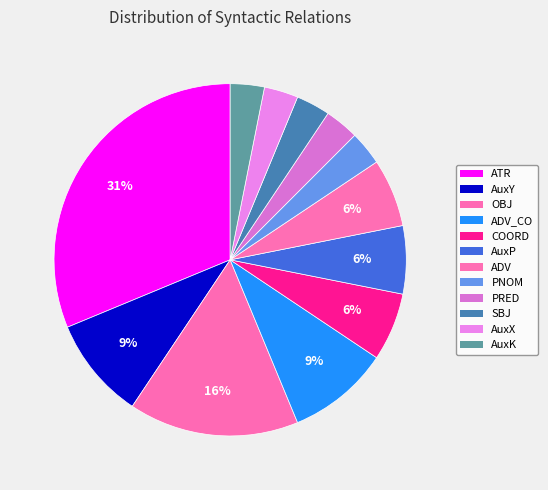

To the nearest percent, what is the difference between the largest and smallest slice percentages?

28%